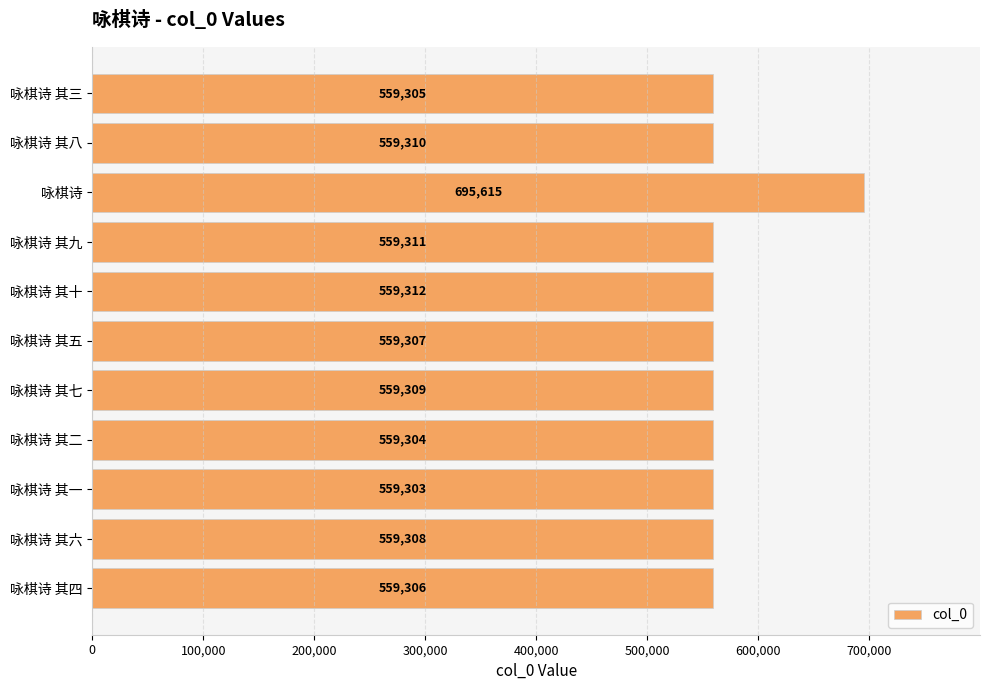

Rank the categories by value from highest to lowest.

咏棋诗, 咏棋诗 其十, 咏棋诗 其九, 咏棋诗 其八, 咏棋诗 其七, 咏棋诗 其六, 咏棋诗 其五, 咏棋诗 其四, 咏棋诗 其三, 咏棋诗 其二, 咏棋诗 其一